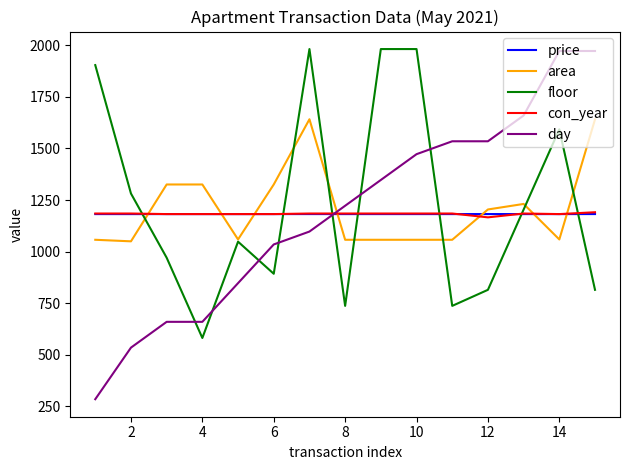

What is the maximum value shown in the chart?

1981.8